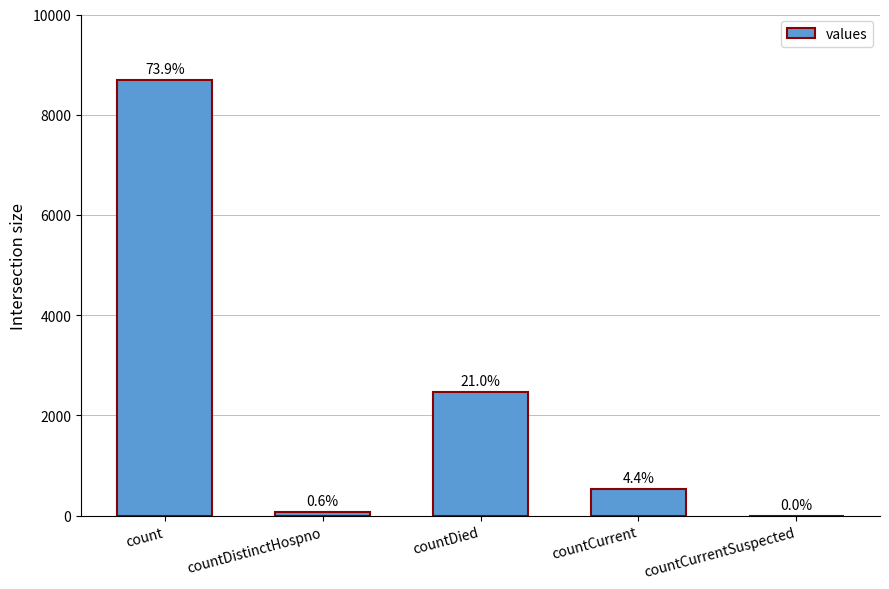

What is the label of the 1st bar from the right?

countCurrentSuspected